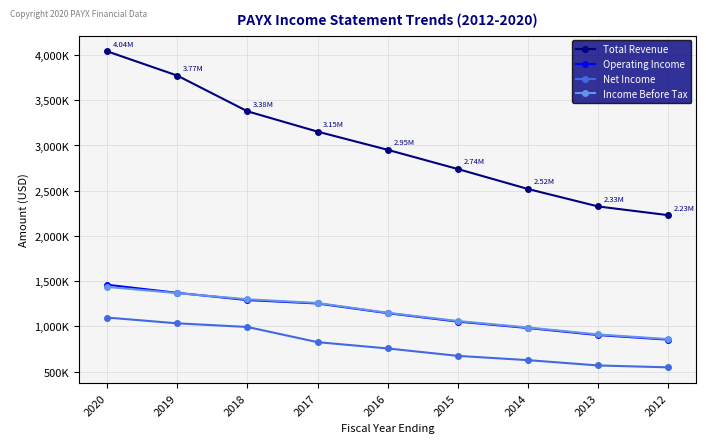

What is the average value of the Net Income series?

792122